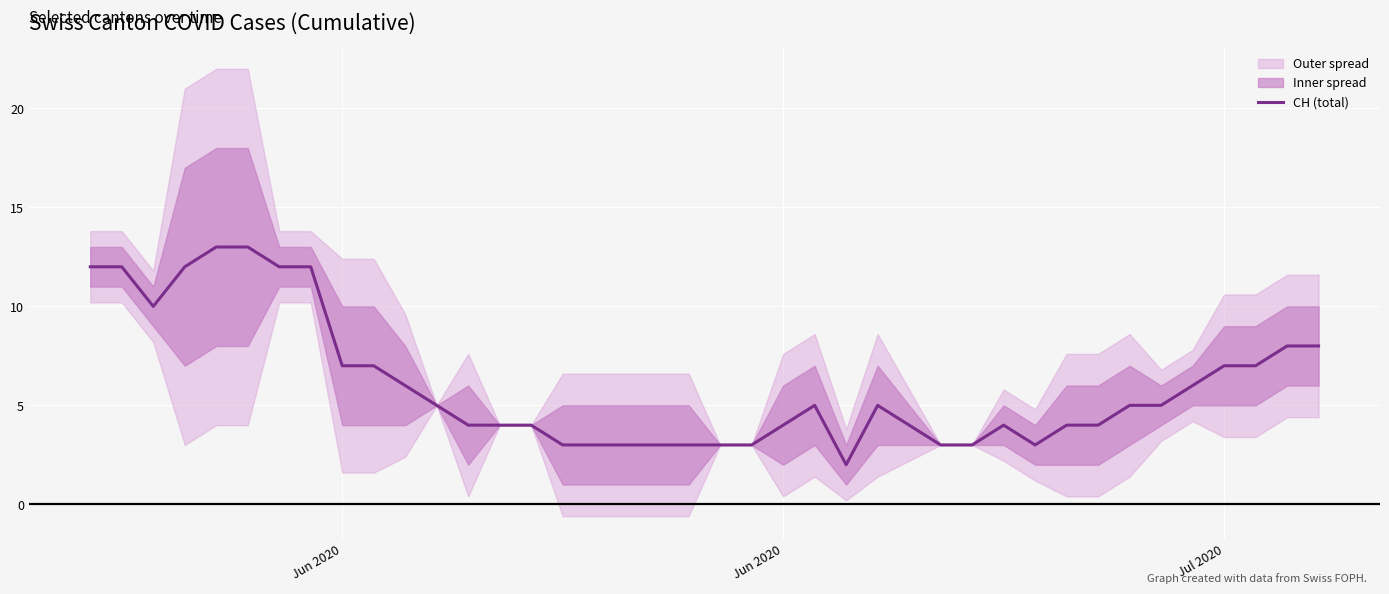

What is the difference between the maximum and minimum values?

11